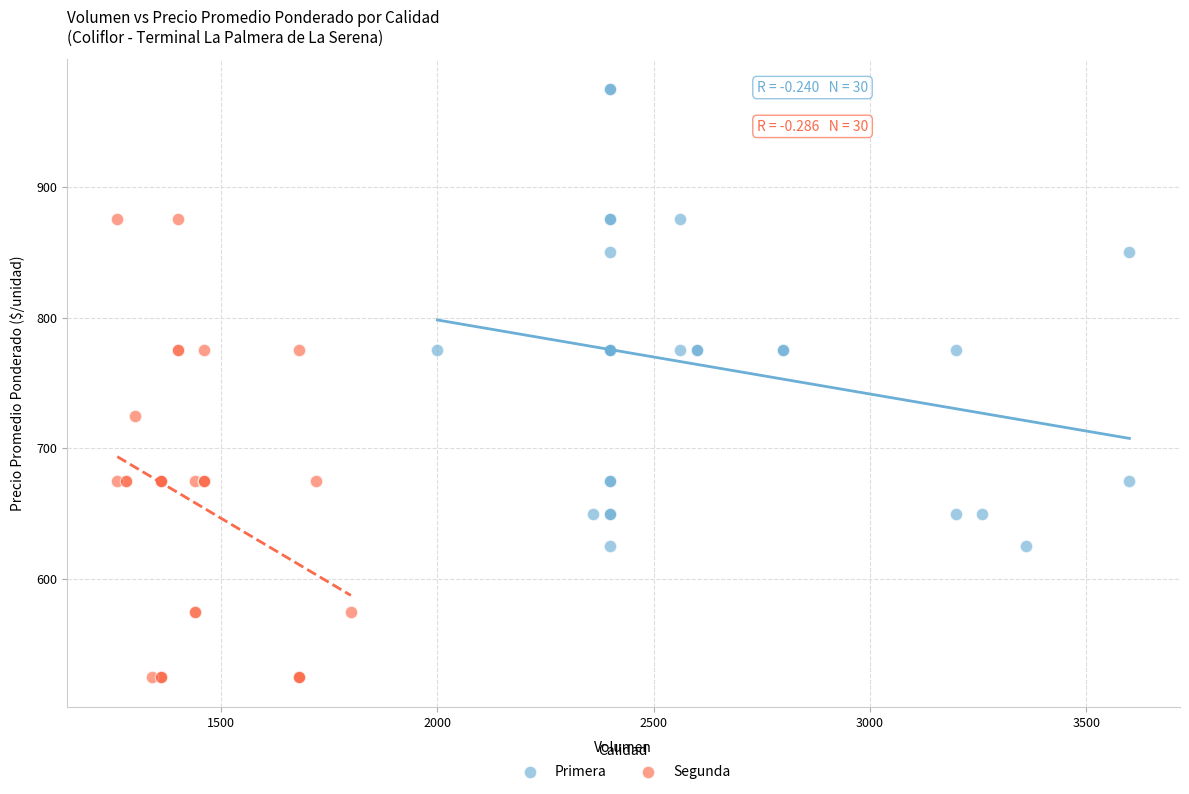

Which series reaches the maximum Y coordinate?

Primera